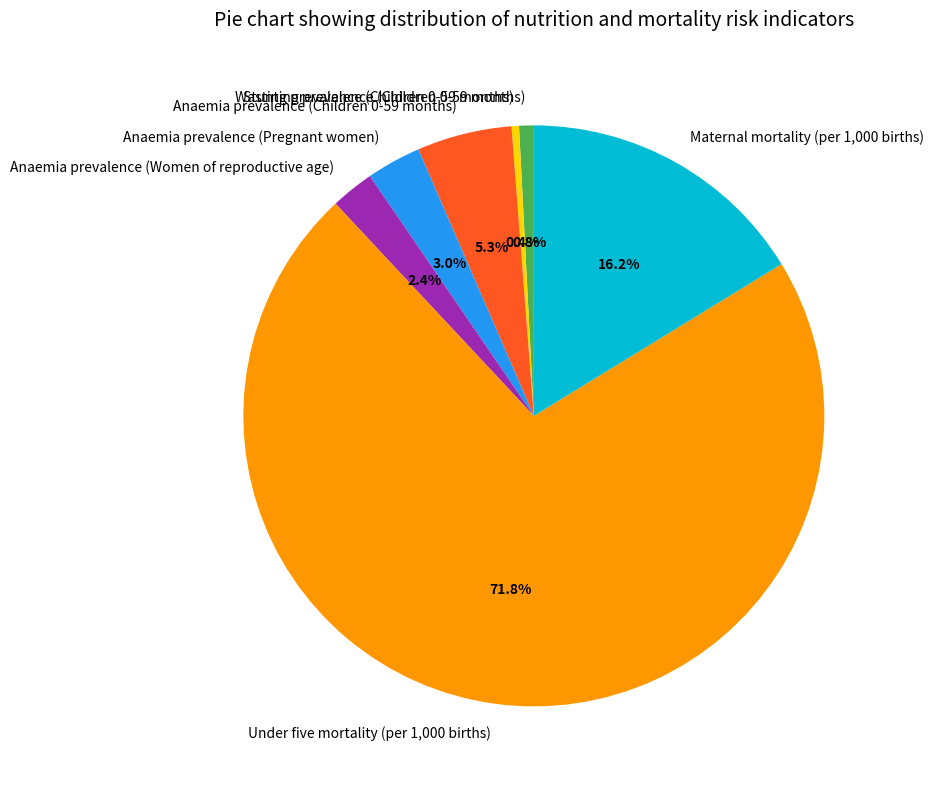

Which category accounts for the majority?

Under five mortality (per 1,000 births)